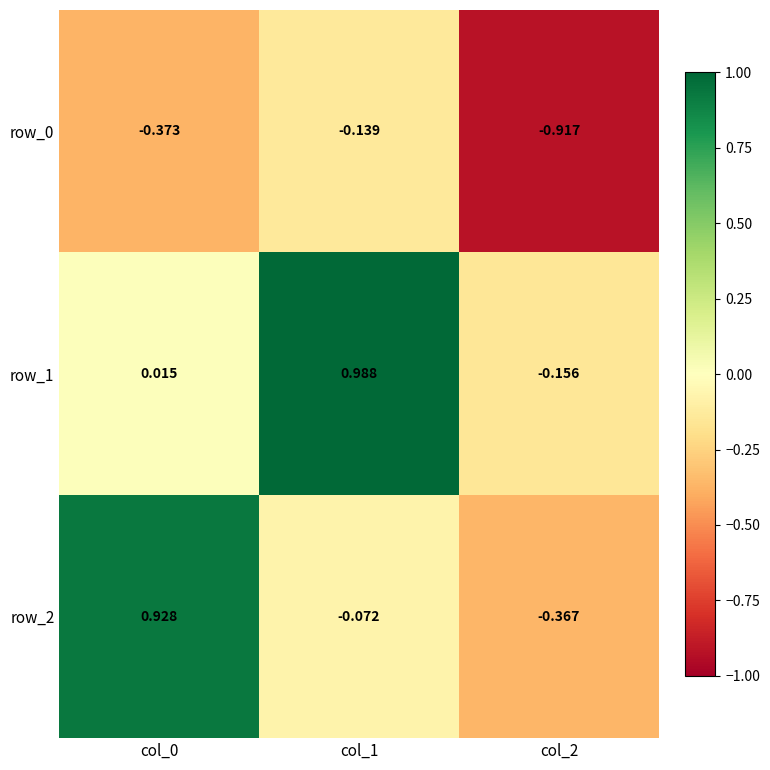

Is the value of row_1 at col_2 greater than the value of row_2 at col_0?

No